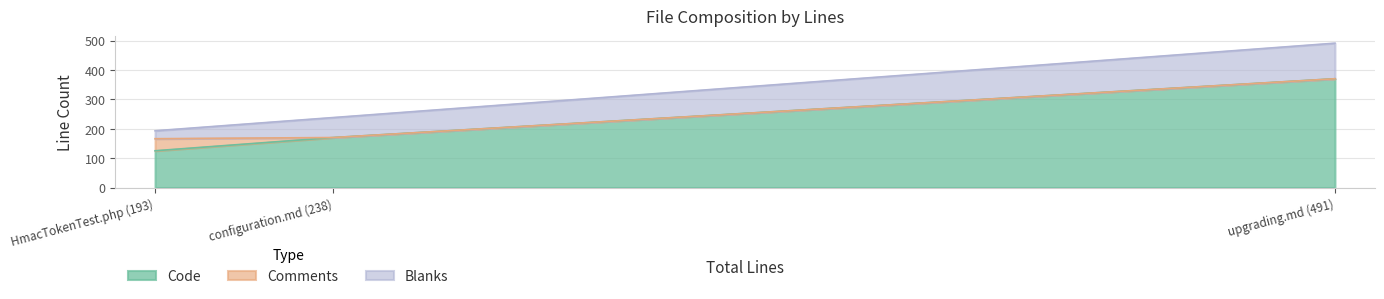

What is the maximum value for Code?

370